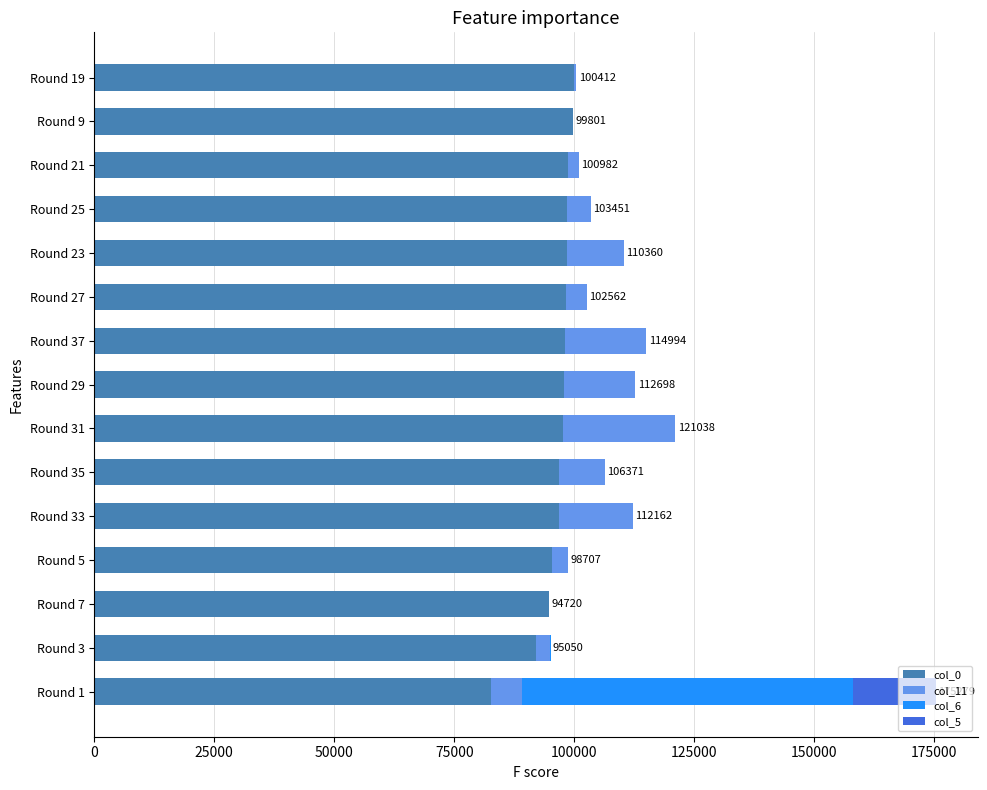

At which category is the sum across all series the highest?

Round 1